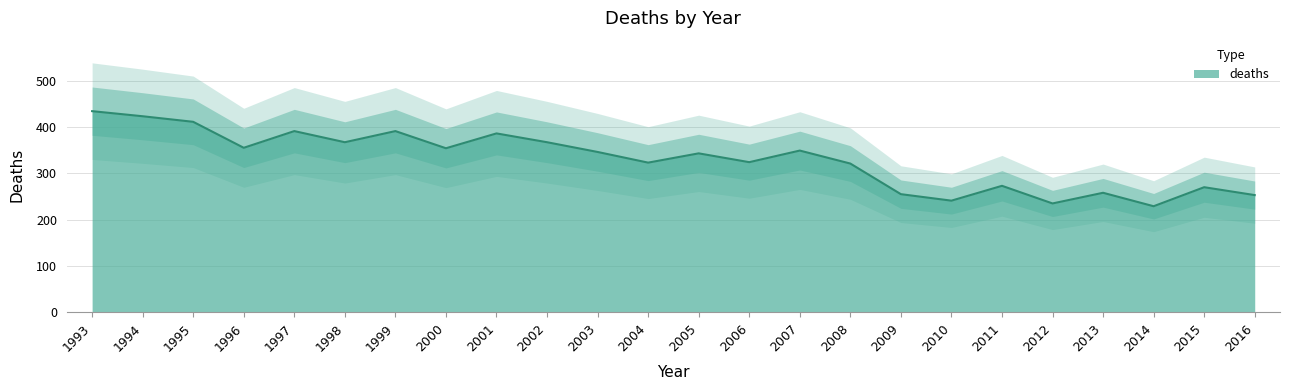

At which category does the chart reach its minimum across all series?

2014